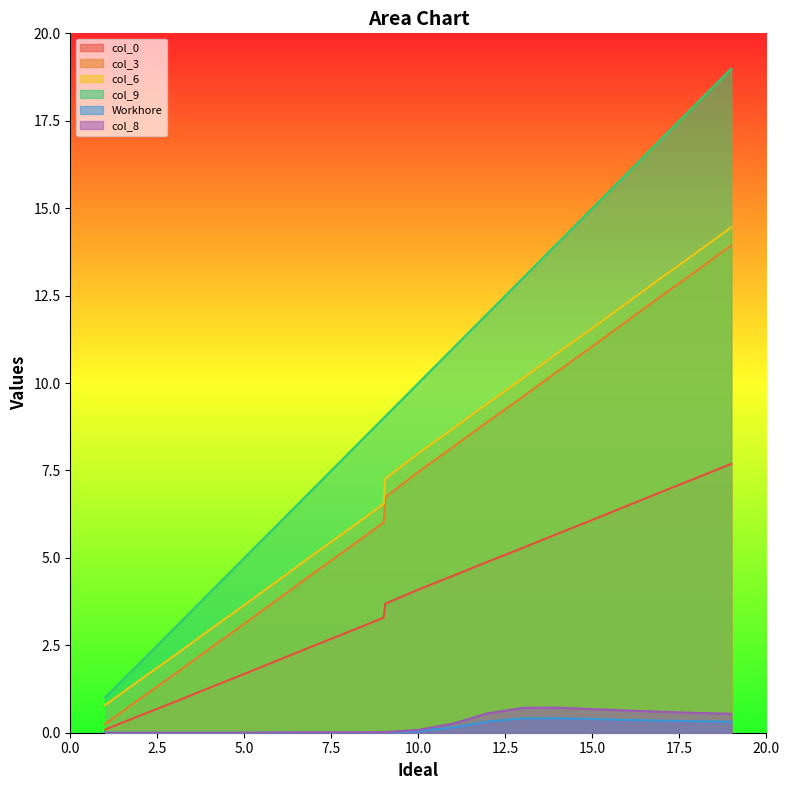

What is the greatest value displayed?

19.0